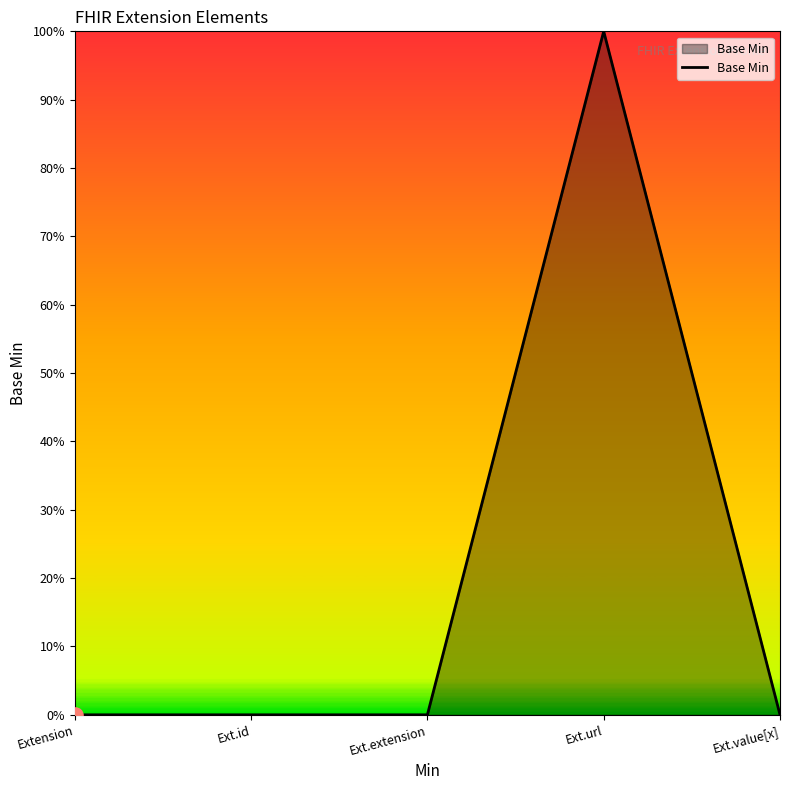

Which has a higher value, Ext.extension or Ext.value[x]?

Ext.extension